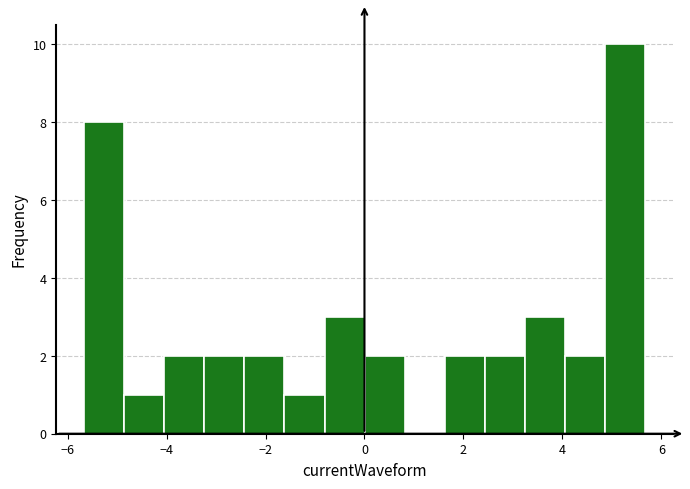

How tall is the bar that spans 4.8 to 5.6 on the x-axis? Neither the bar edges nor the heights are printed on the chart, so give them approximately, as read against the axes.

10